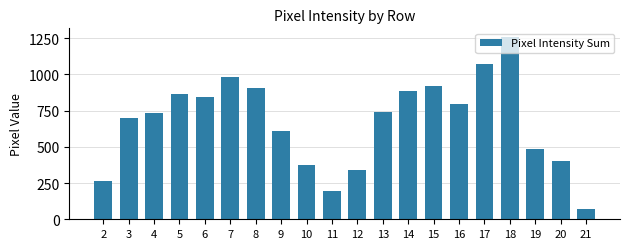

What is the value of the 19th bar from the left?

405